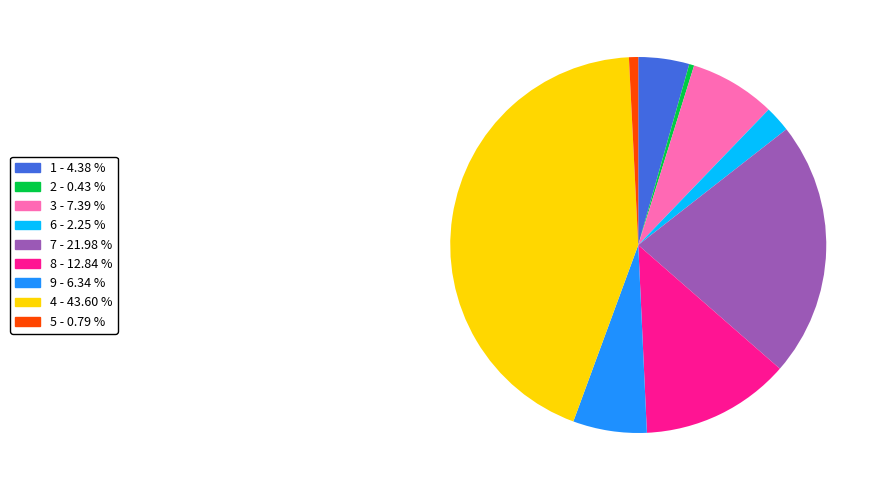

Is there any slice that represents more than half of the pie?

No